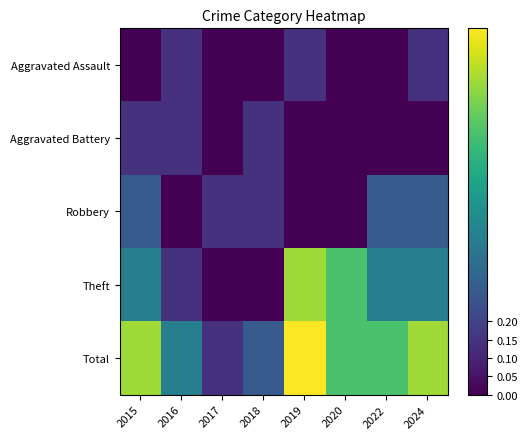

Which series has the largest total across all categories?

Total